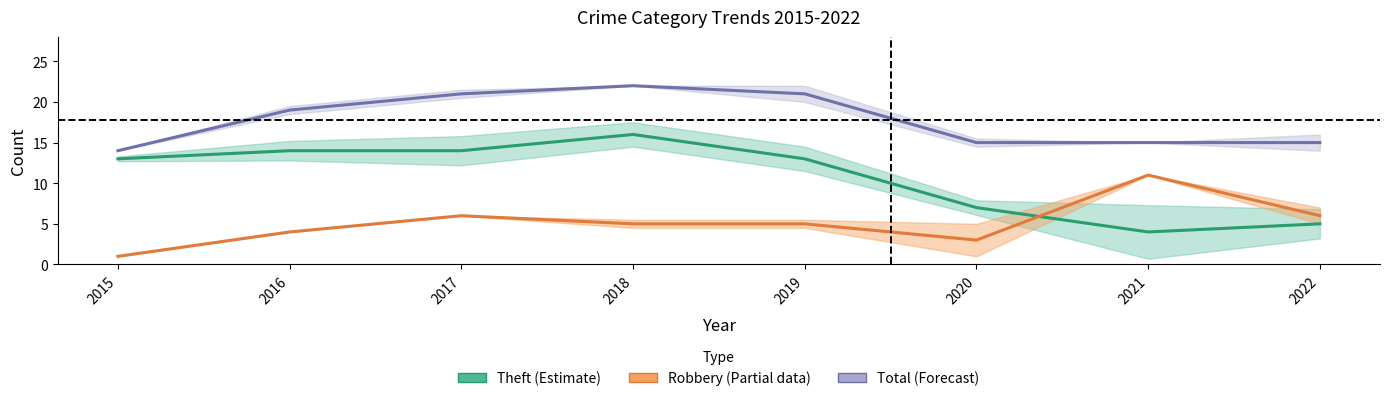

Reading left to right, transcribe all the data shown in this chart.

Theft: 13	14	14	16	13	7	4	5
Robbery: 1	4	6	5	5	3	11	6
Total: 14	19	21	22	21	15	15	15